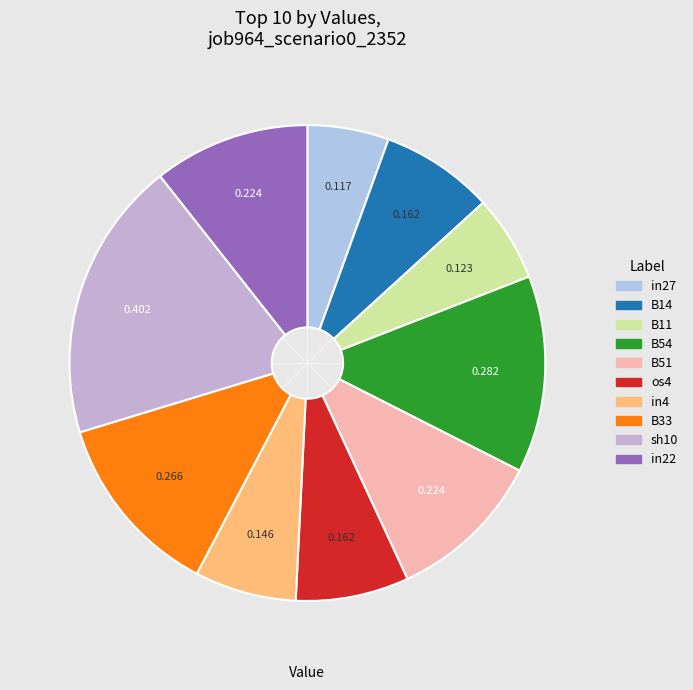

How much of the chart is everything except in27?

94.5%